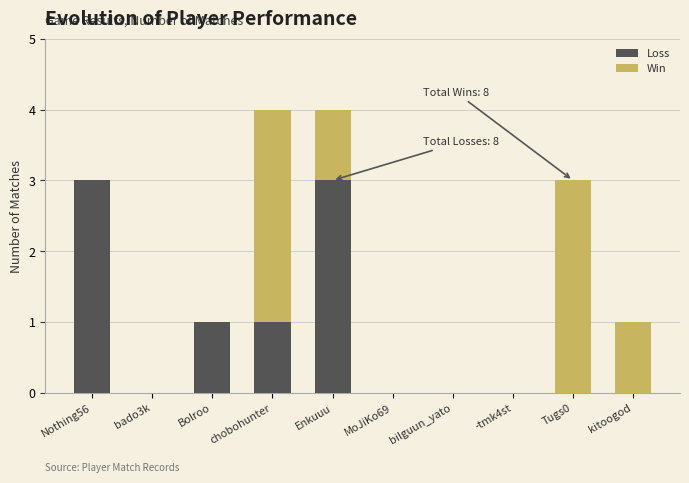

True or false: Loss has a value of 2 at bado3k.

False